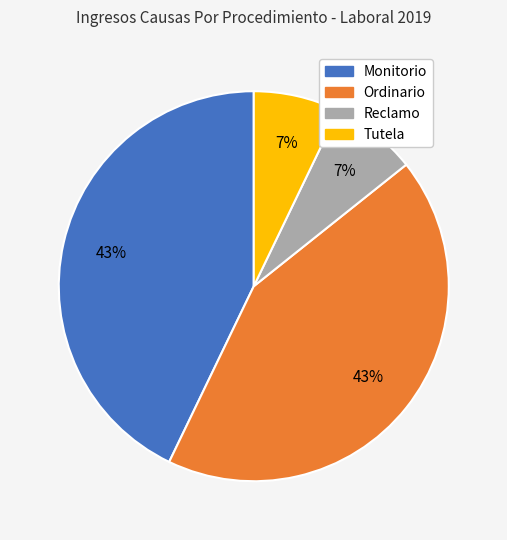

To the nearest percent, what is the difference between the largest and smallest slice percentages?

36%